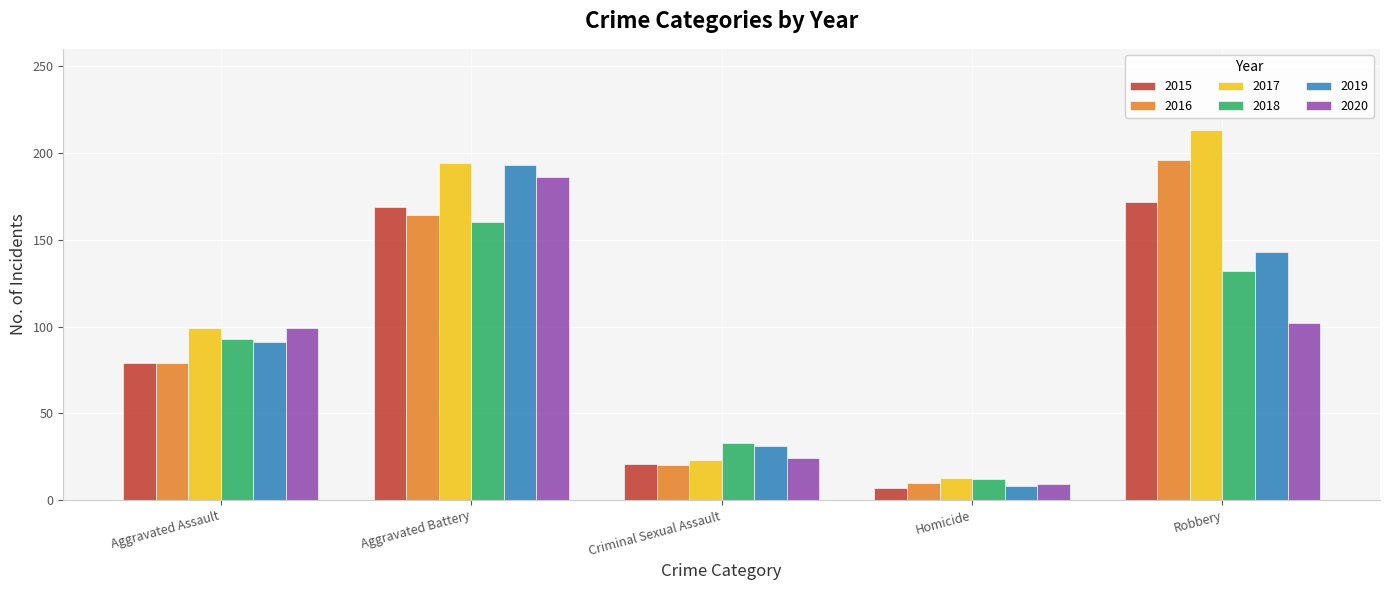

What is the average value of the 2018 series?

86